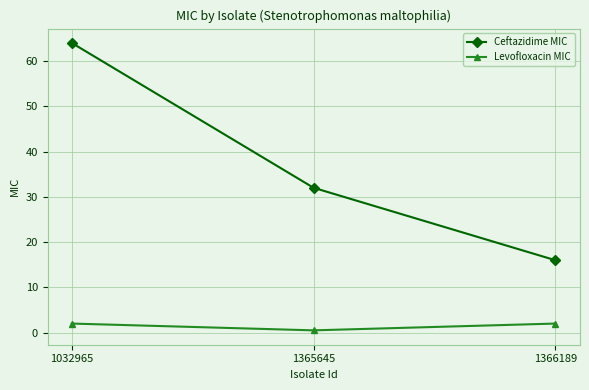

Where does the Ceftazidime MIC series first go above 32?

1032965